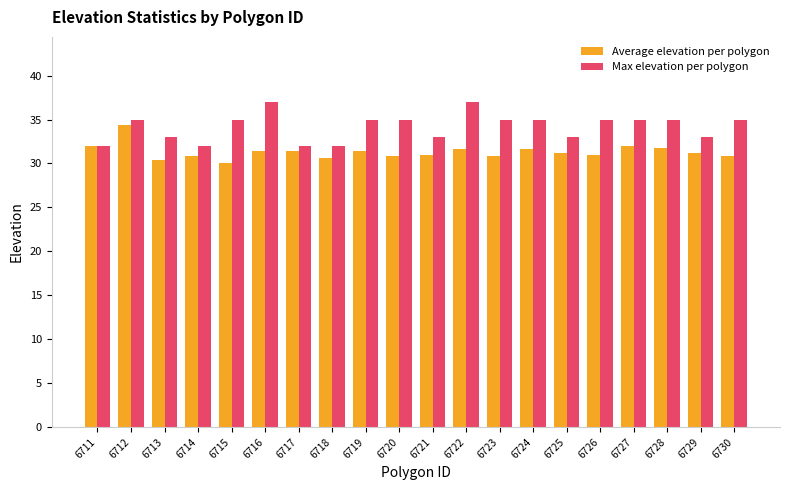

What is the minimum value for Max elevation per polygon?

32.0